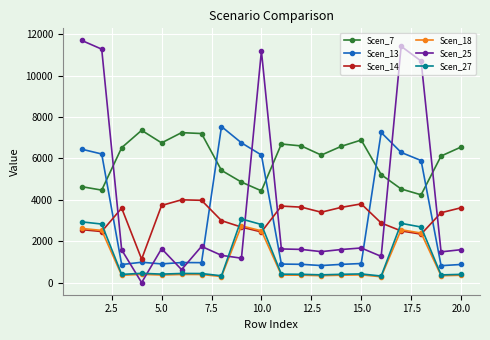

Which series has the widest spread of values?

Scen_25